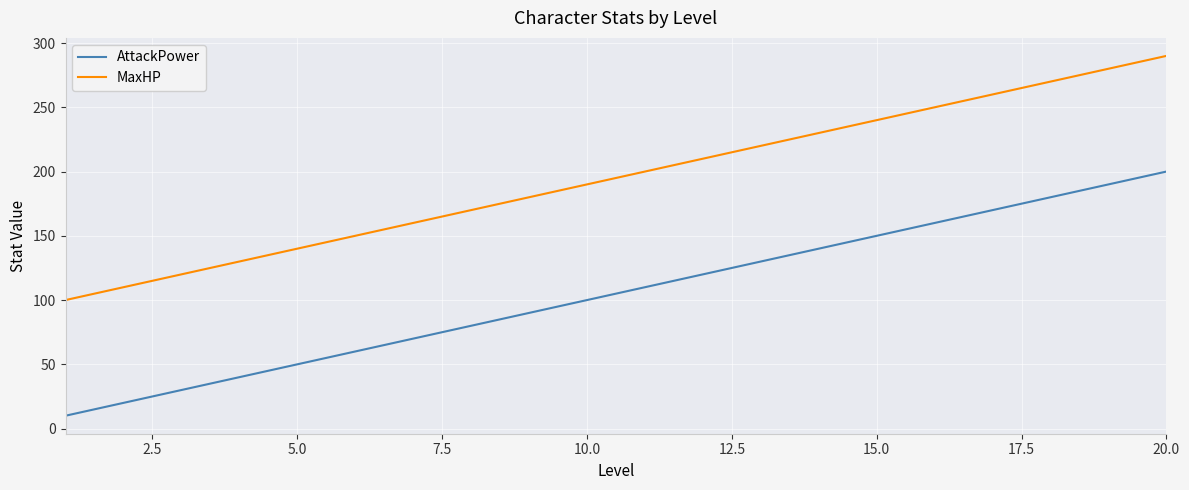

Rank the series by their average value, from lowest to highest.

AttackPower, MaxHP